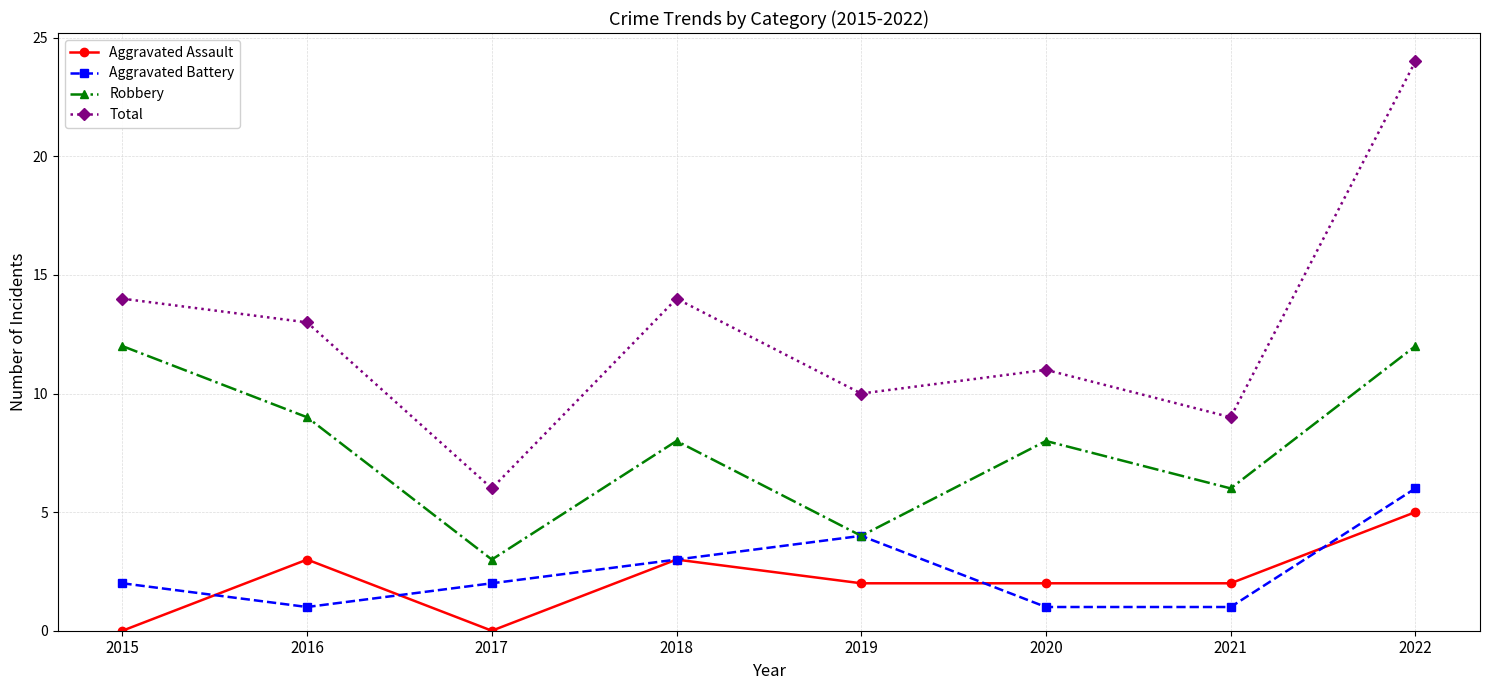

What is the sum of the Aggravated Battery values at 2022 and 2019?

10